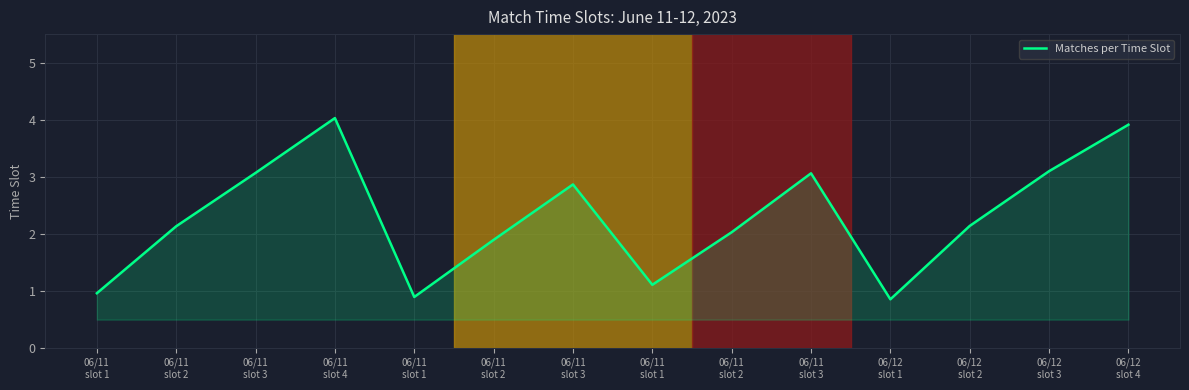

Does the chart have visible grid lines?

Yes